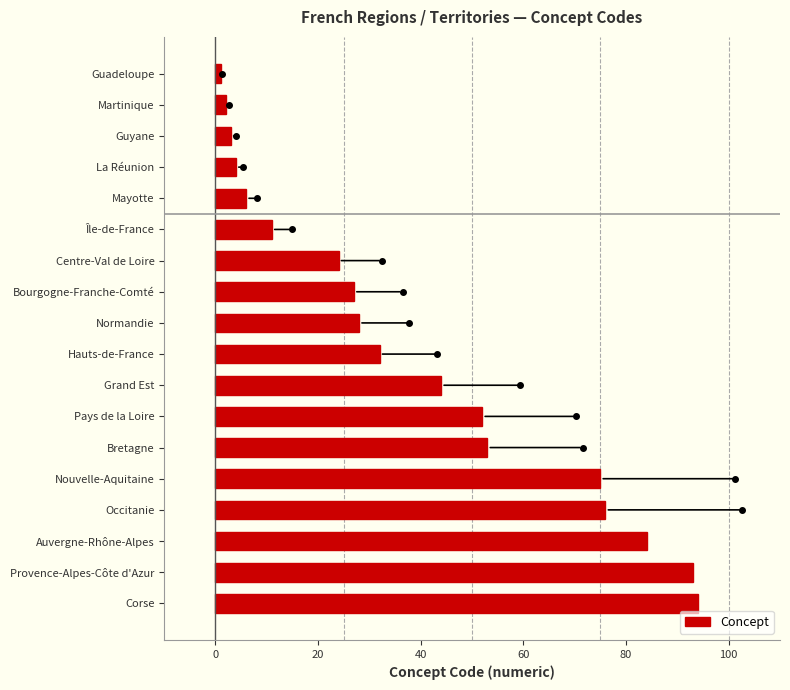

Is it true that the value at Bretagne is 53?

True